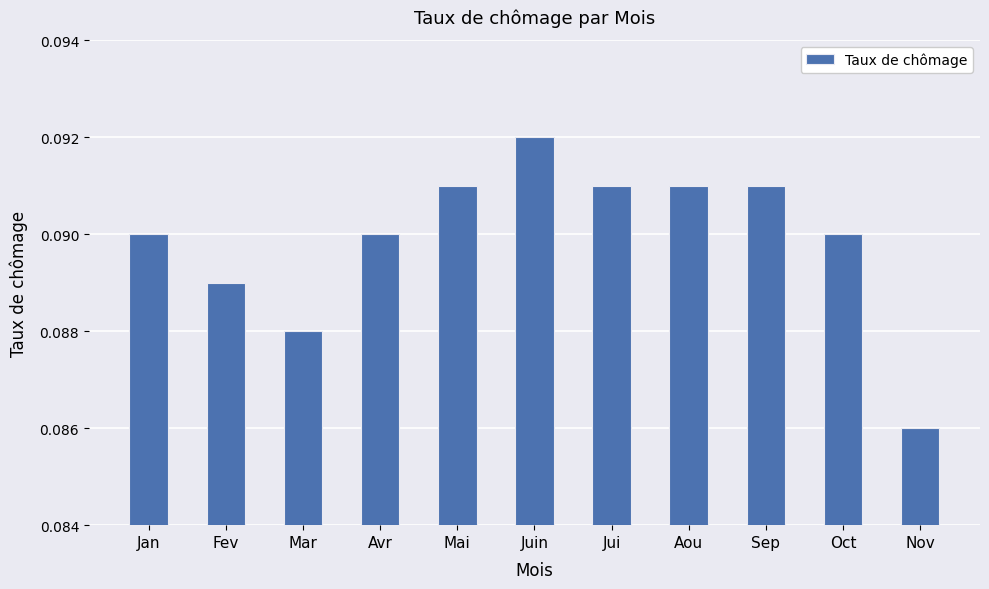

What position from the left is Jui?

7